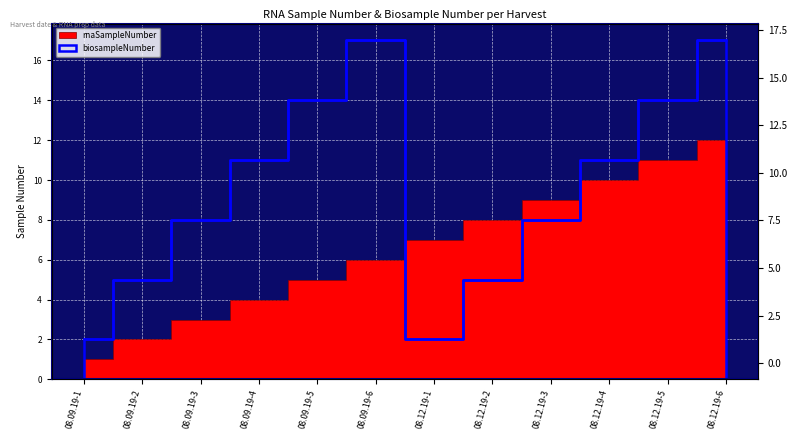

True or false: the data shows 8 at 08.12.19-3.

True